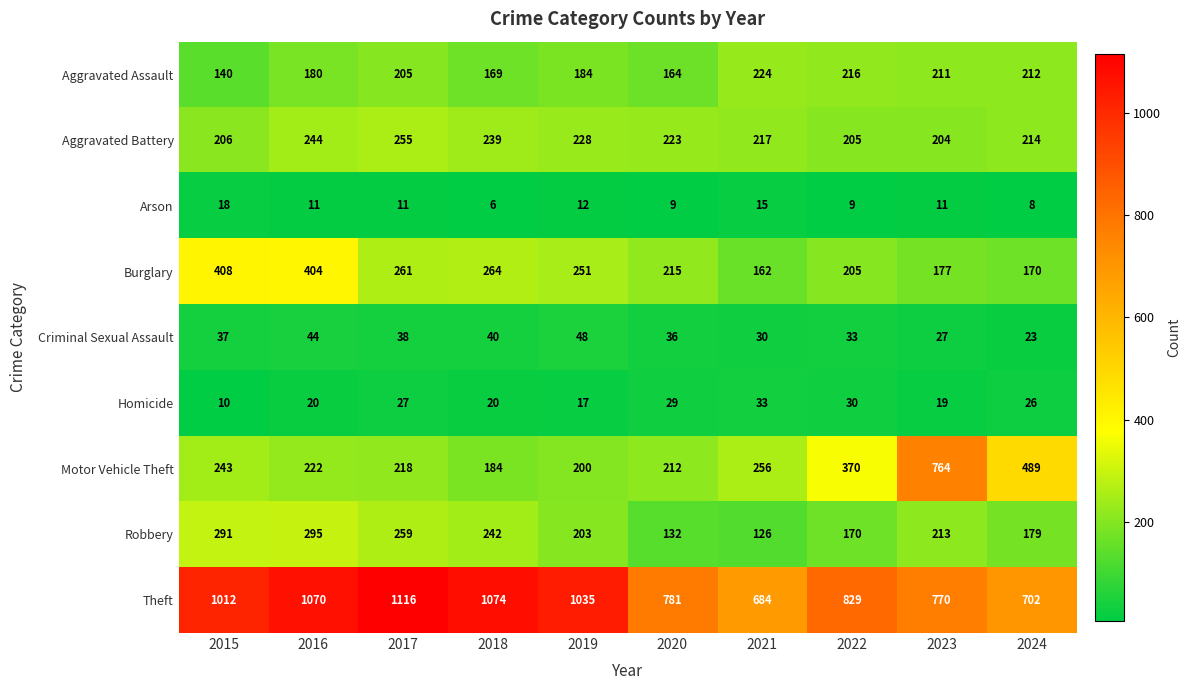

Which label corresponds to the largest value in the chart?

2017